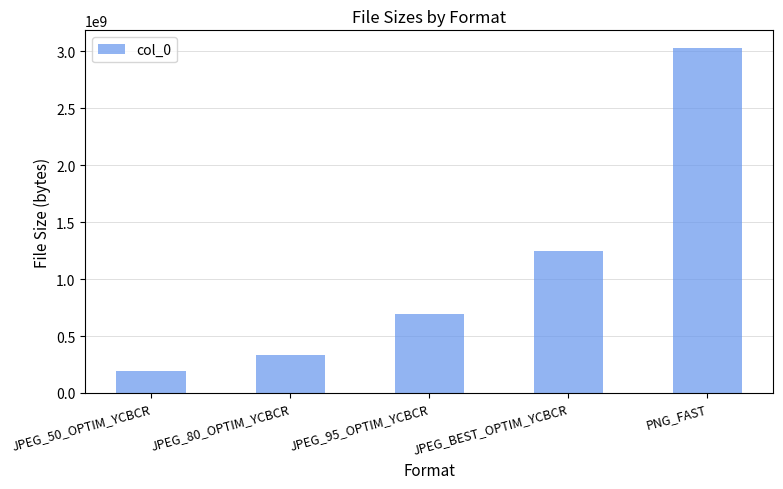

Which label corresponds to the smallest value in the chart?

JPEG_50_OPTIM_YCBCR